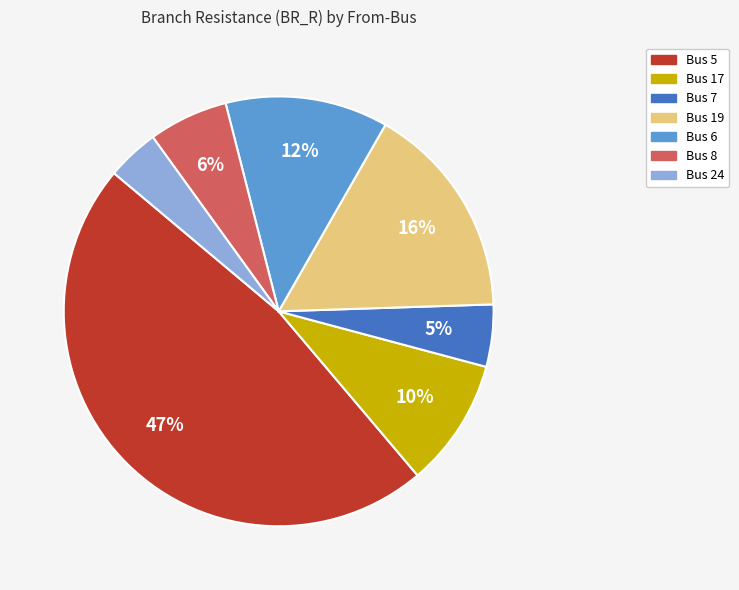

Is there any slice that represents more than half of the pie?

No